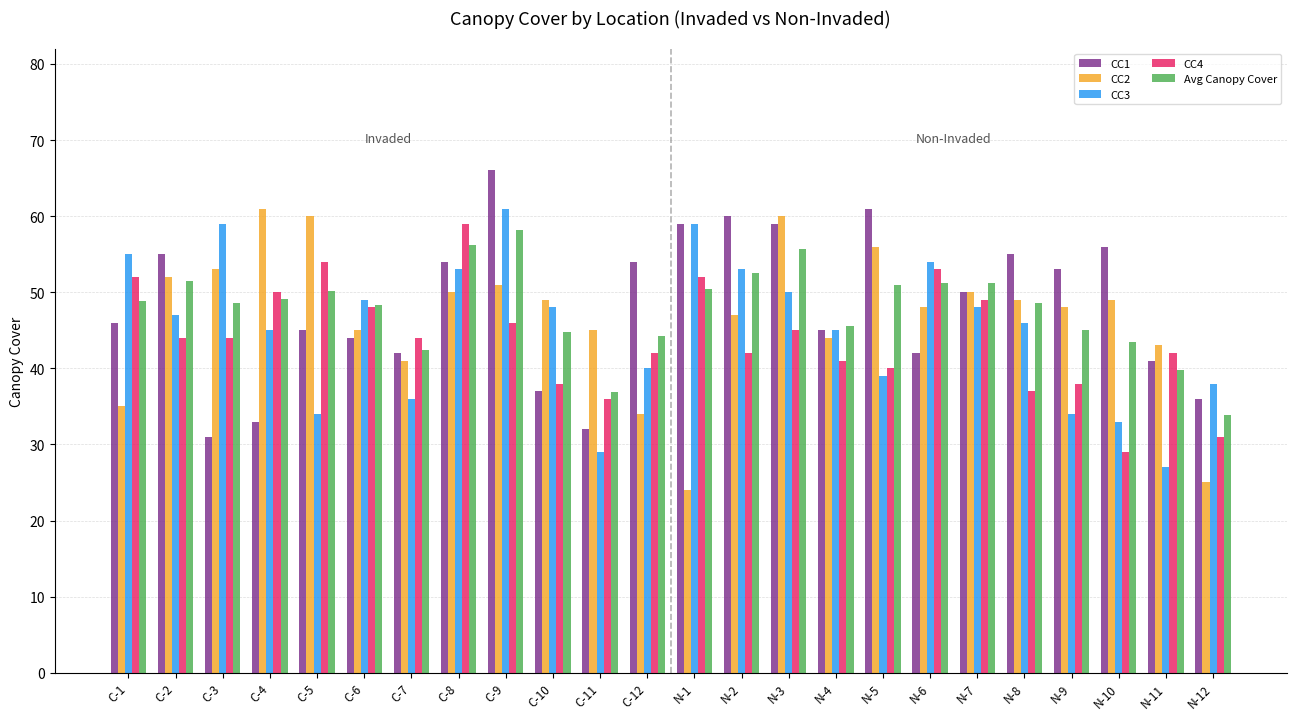

Which series has the widest spread of values?

CC2